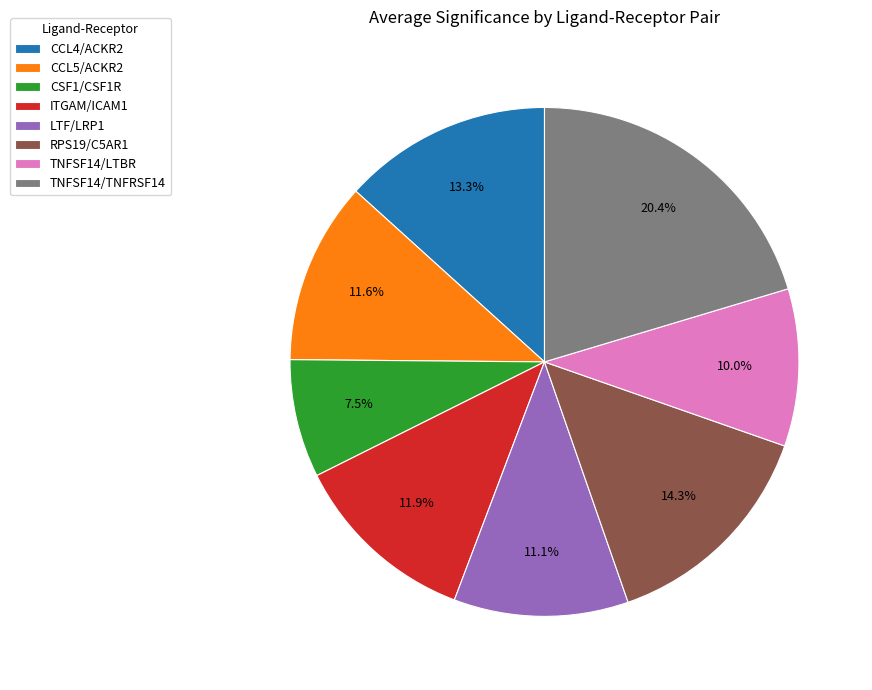

The LTF/LRP1 slice represents 1% of the pie. True or false?

False